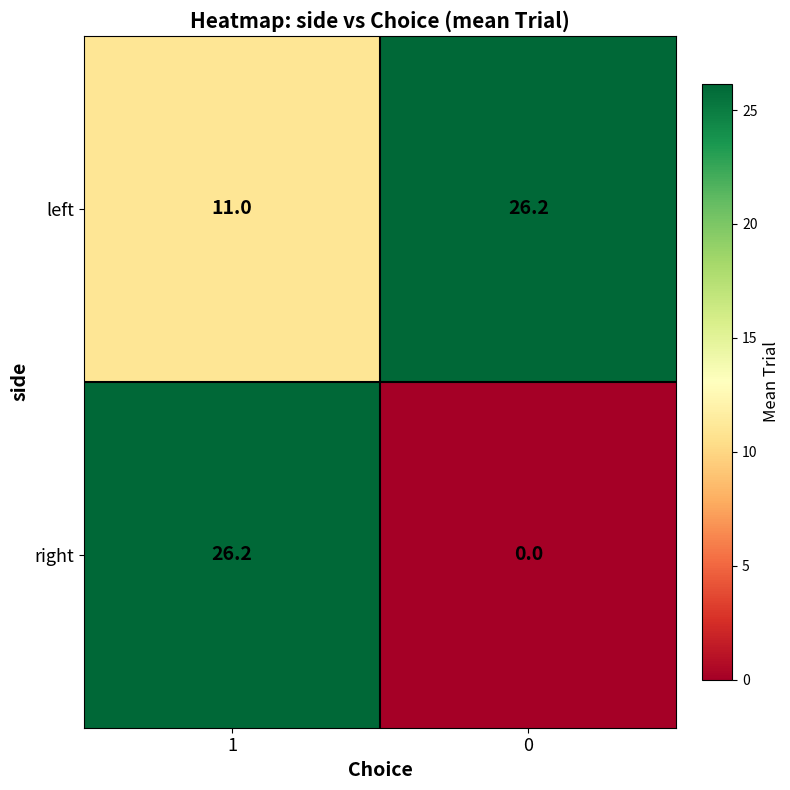

What is the difference between the highest and lowest values at 1?

15.2